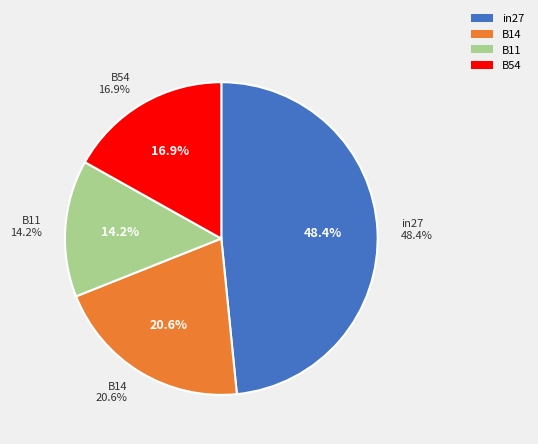

Which category has the smallest portion of the pie?

B11